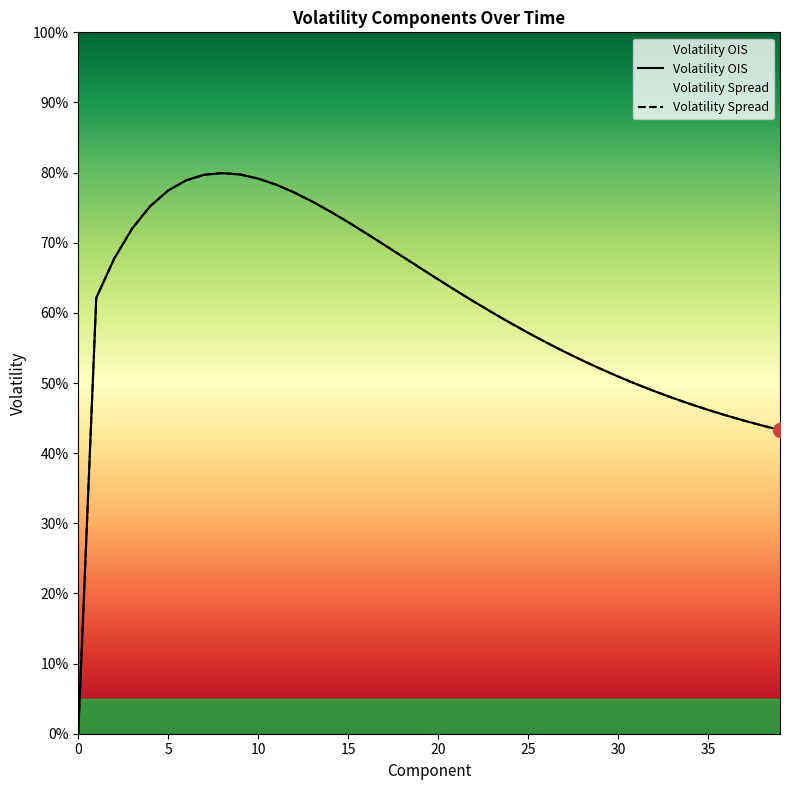

Which series has the widest spread of values?

Volatility OIS